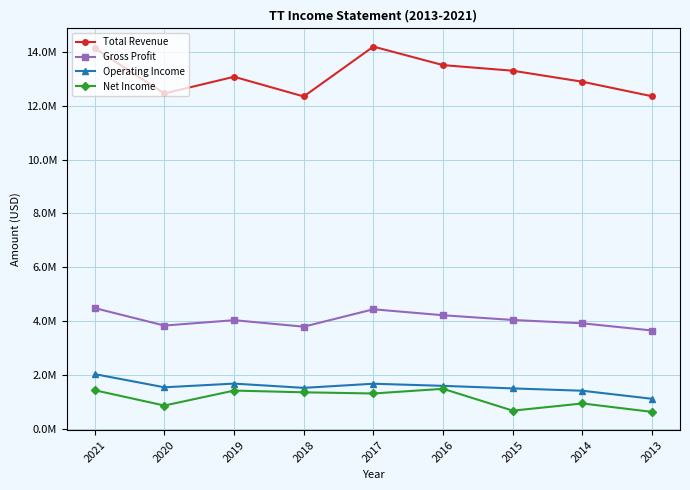

Which series has the widest spread of values?

Total Revenue